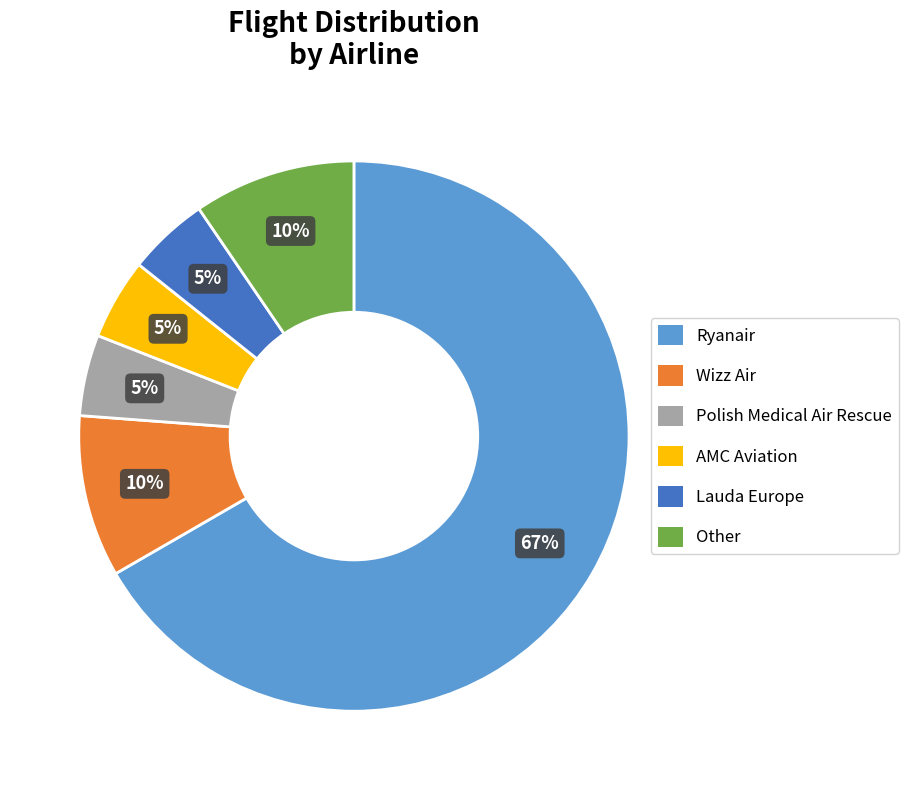

Do Polish Medical Air Rescue and Lauda Europe together represent more than half of the pie?

No